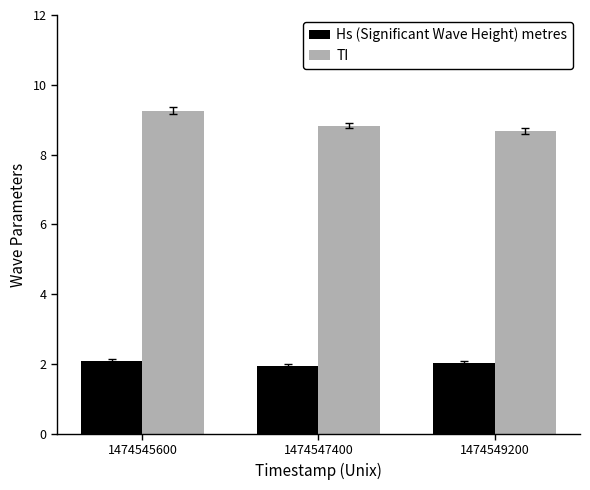

The value of TI at 1474547400 is 8.8. True or false?

True